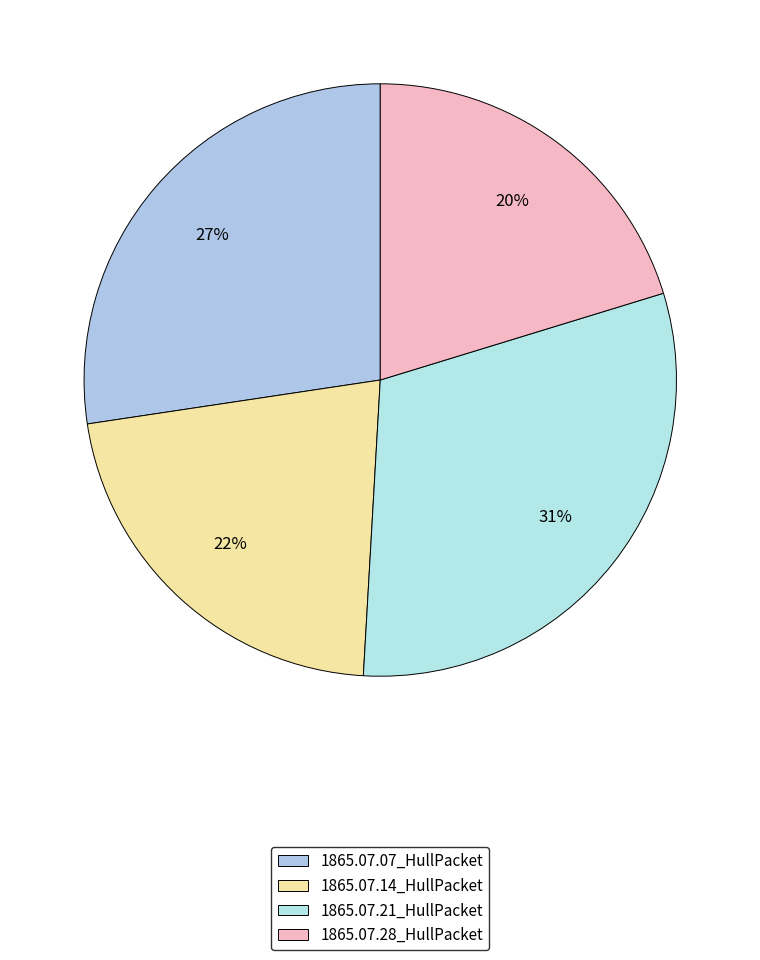

Count the number of slices in the pie.

4